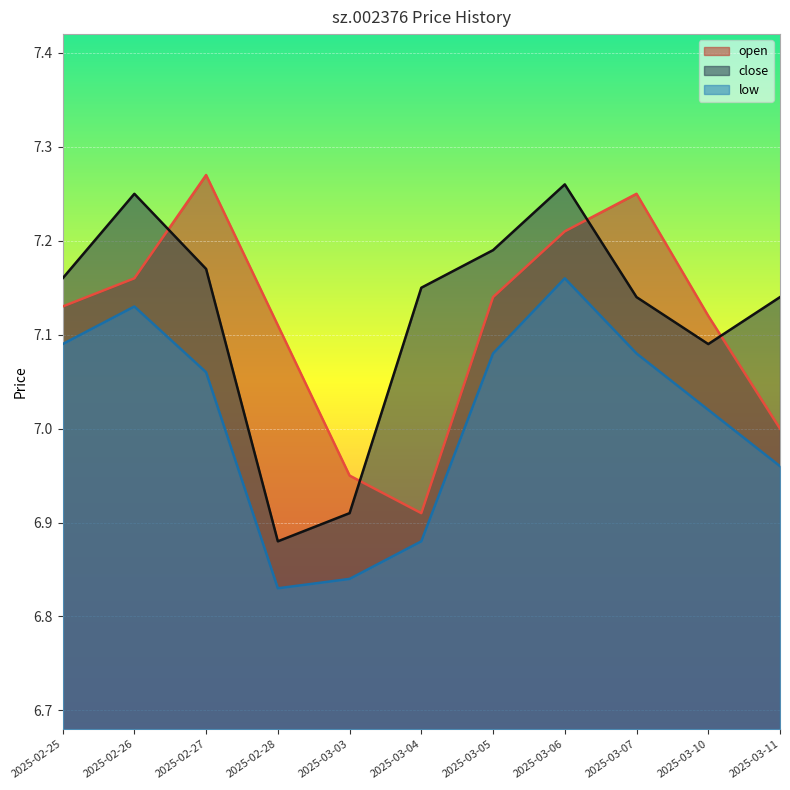

In open, how many points are lower than both neighbors (excluding endpoints)?

1